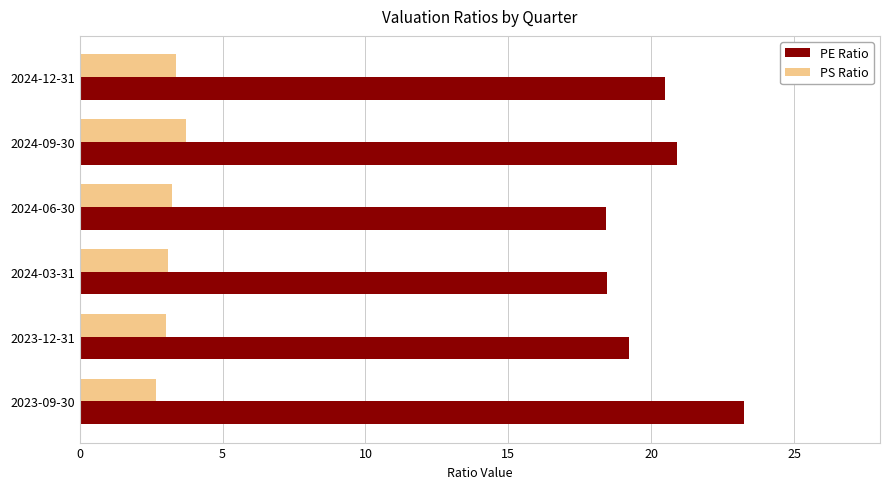

The value of PS Ratio at 2023-12-31 is 4.7. True or false?

False